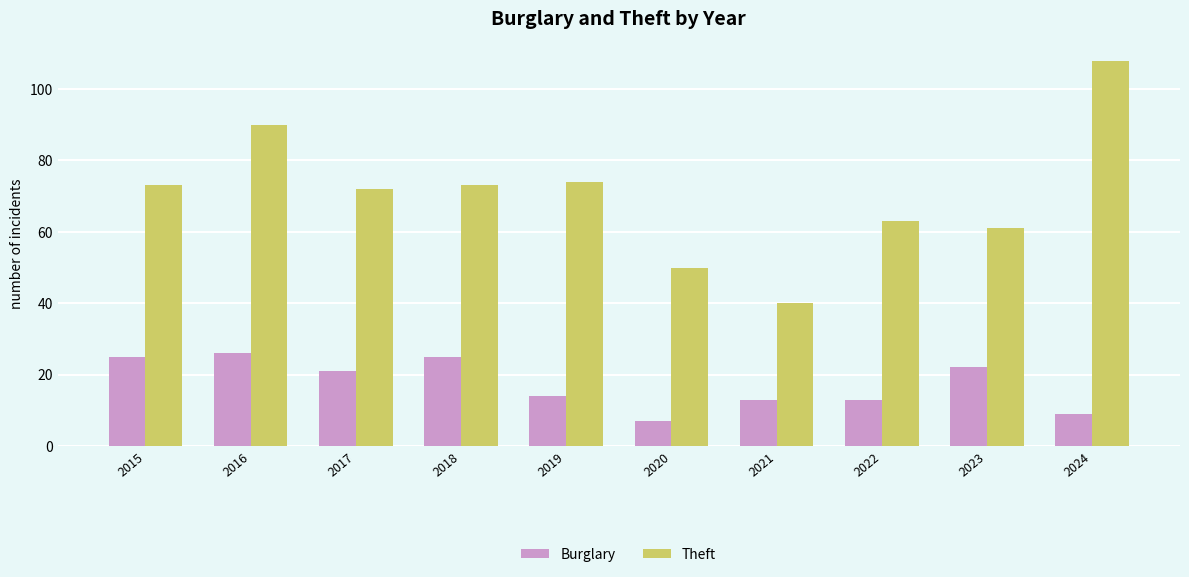

What is the difference between the Burglary values at 2022 and 2019?

1